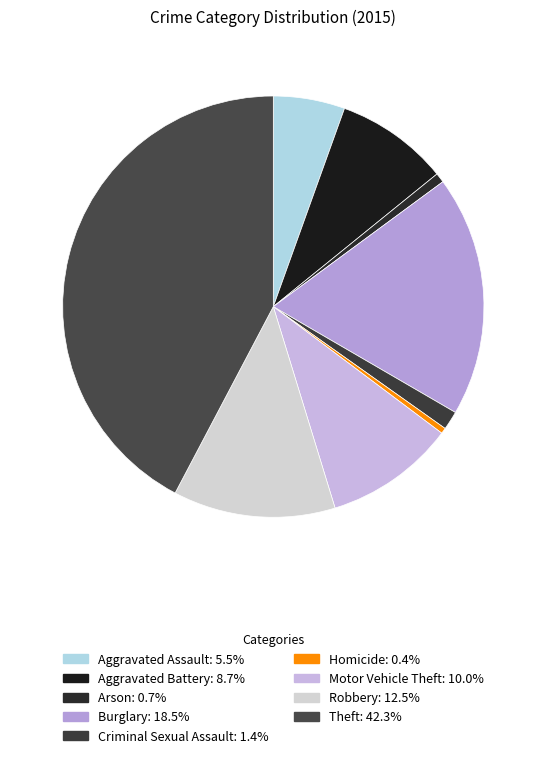

What is the total percentage of Aggravated Battery and Criminal Sexual Assault?

10.1%